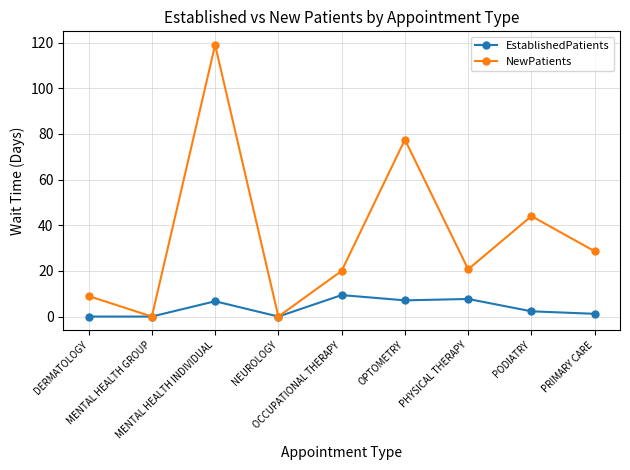

What is the difference between the maximum and minimum values in the NewPatients series?

119.0